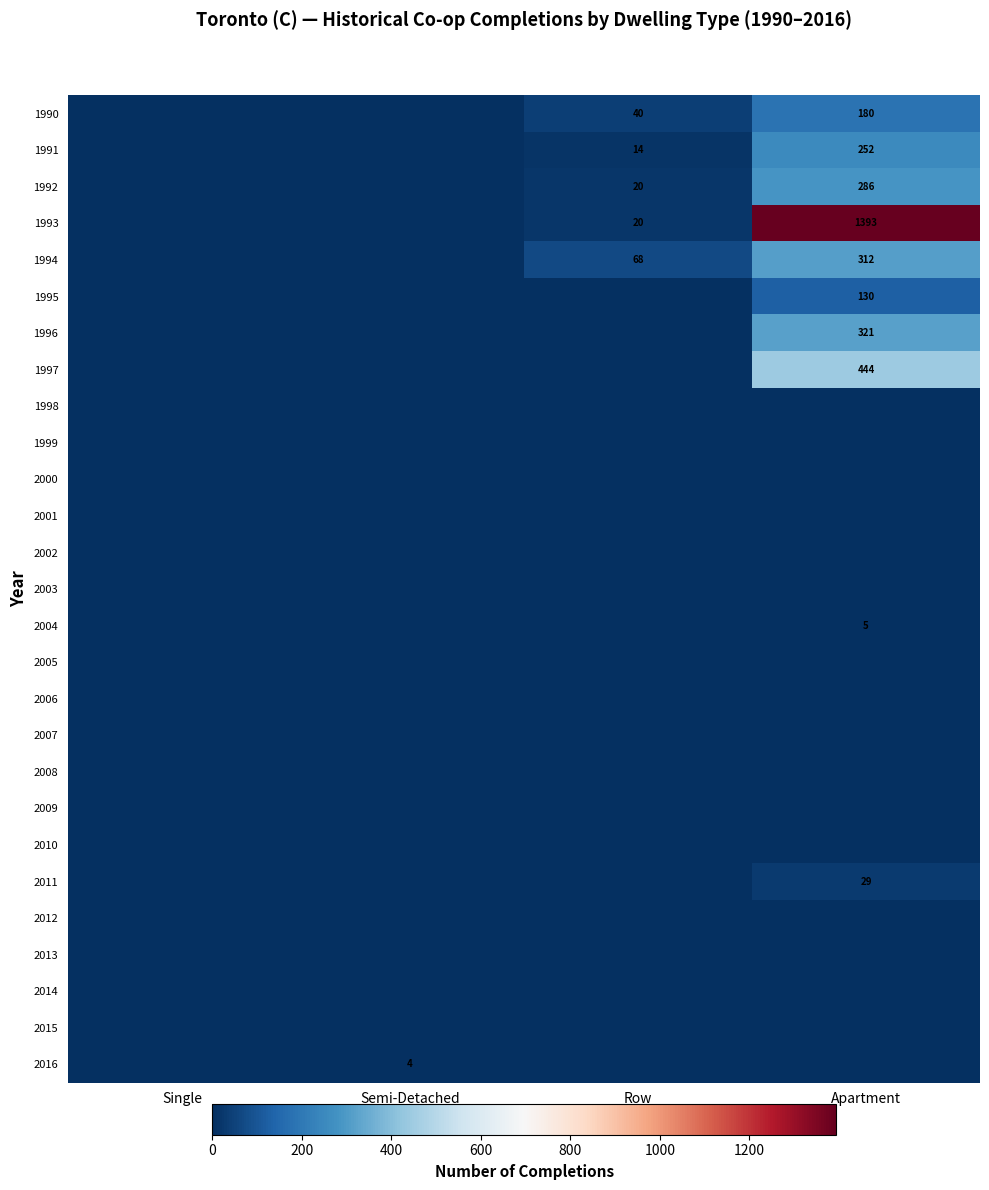

What is the spread (max minus min) of values at Apartment?

1393